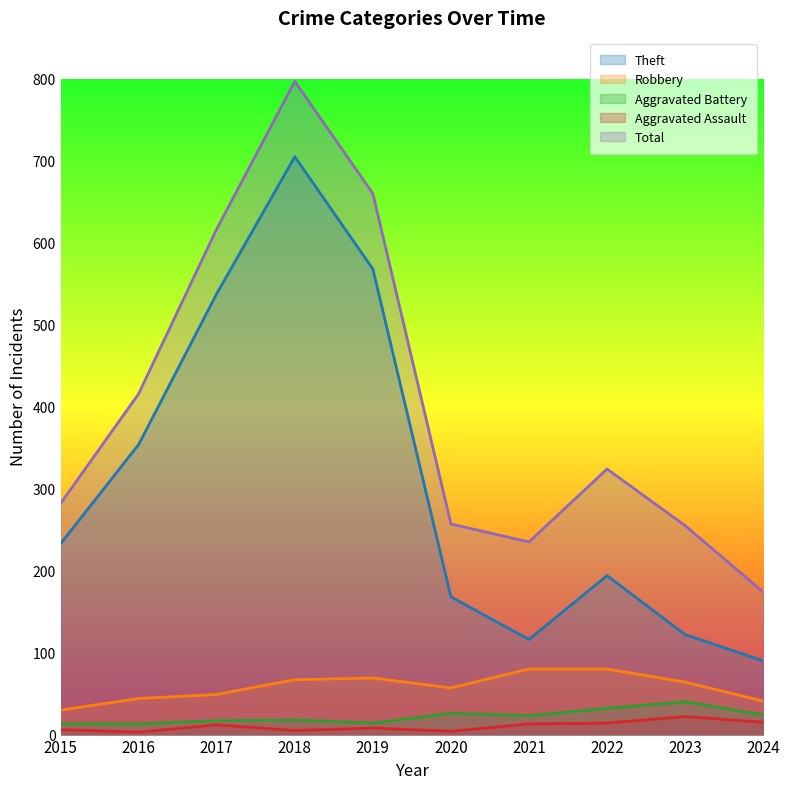

Which has a higher value, 2019 or 2023?

2019